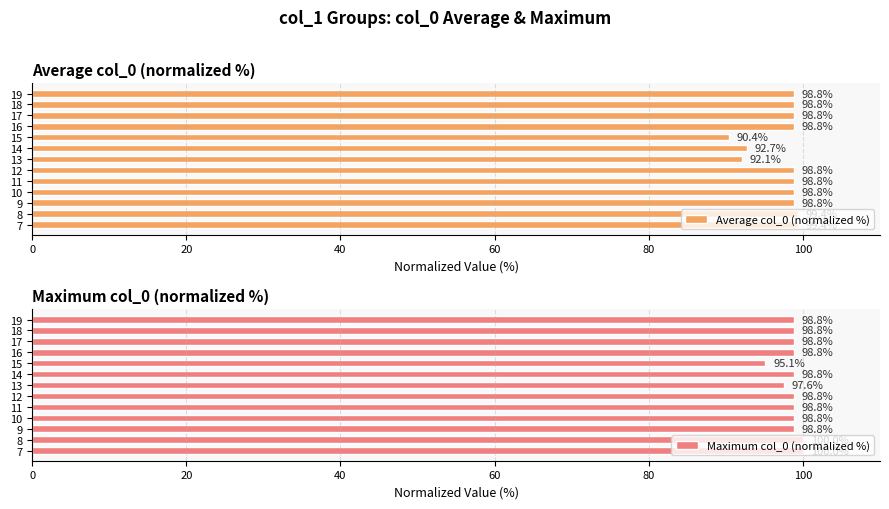

True or false: Average col_0 (normalized %) has a value of 33.6 at 18.

False